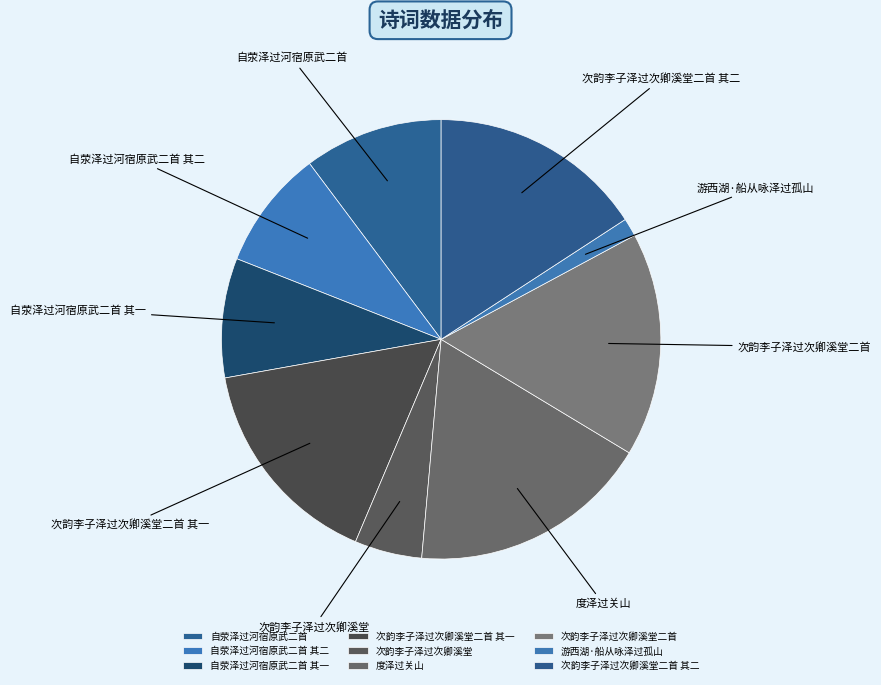

Do 游西湖·船从咏泽过孤山 and 自荥泽过河宿原武二首 其一 together represent more than half of the pie?

No